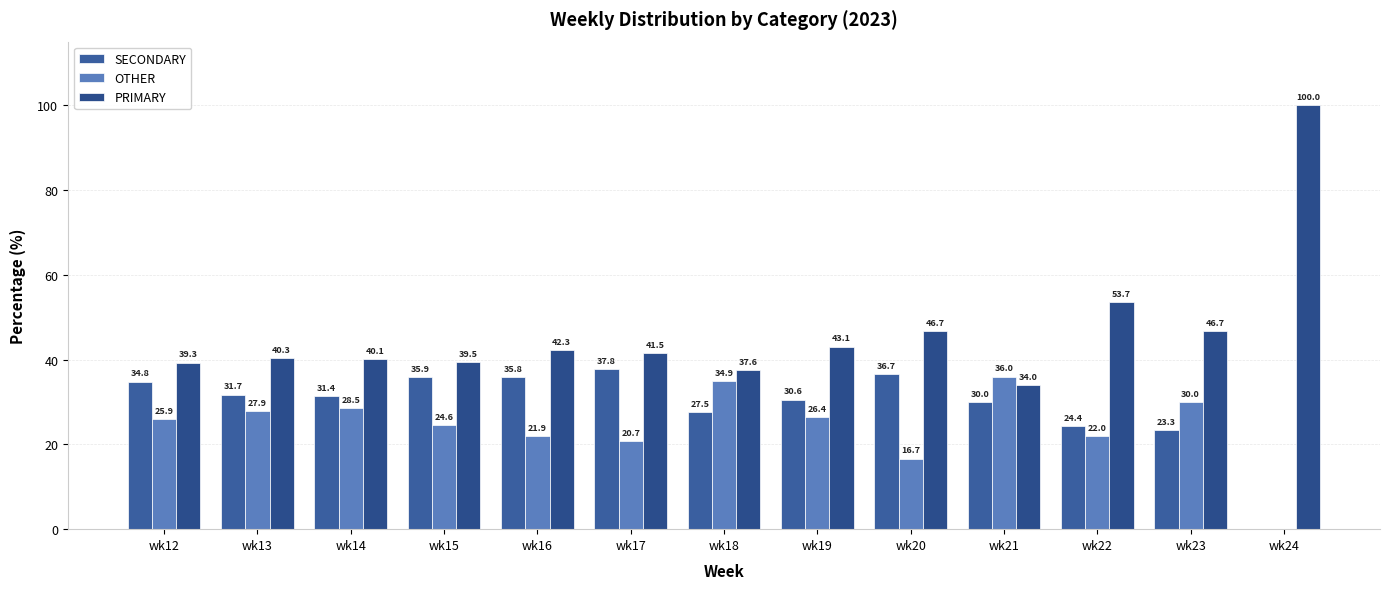

Rank the series at wk24 from highest to lowest value.

PRIMARY, SECONDARY, OTHER